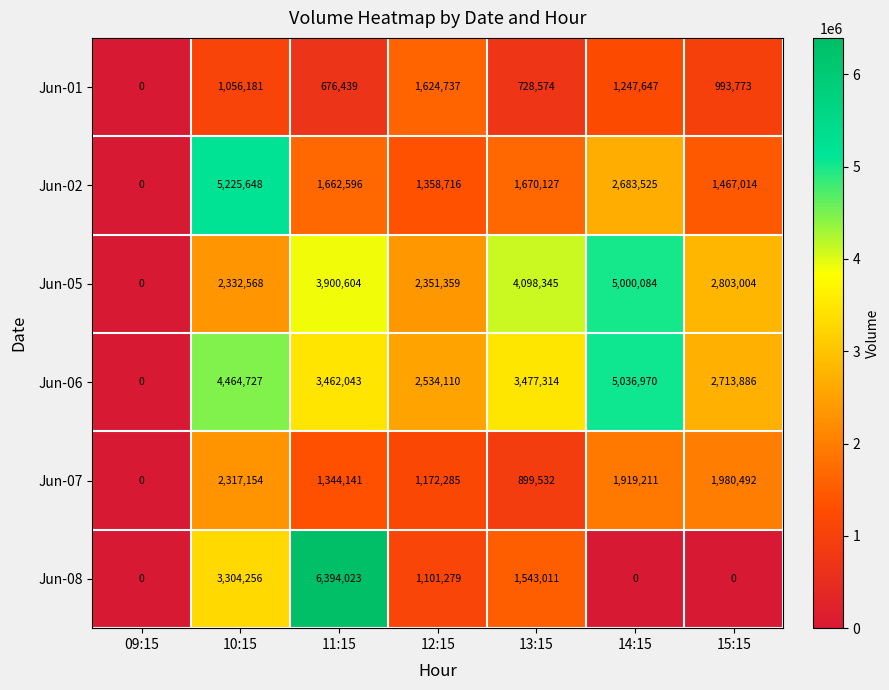

At 15:15, list the series in order from smallest to largest.

Jun-08, Jun-01, Jun-02, Jun-07, Jun-06, Jun-05